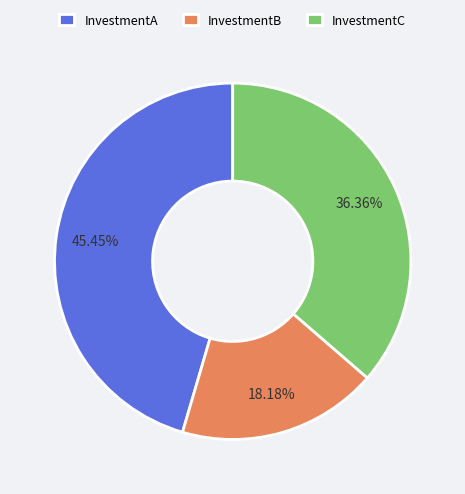

To the nearest percent, what is the difference between the largest and smallest slice percentages?

27%